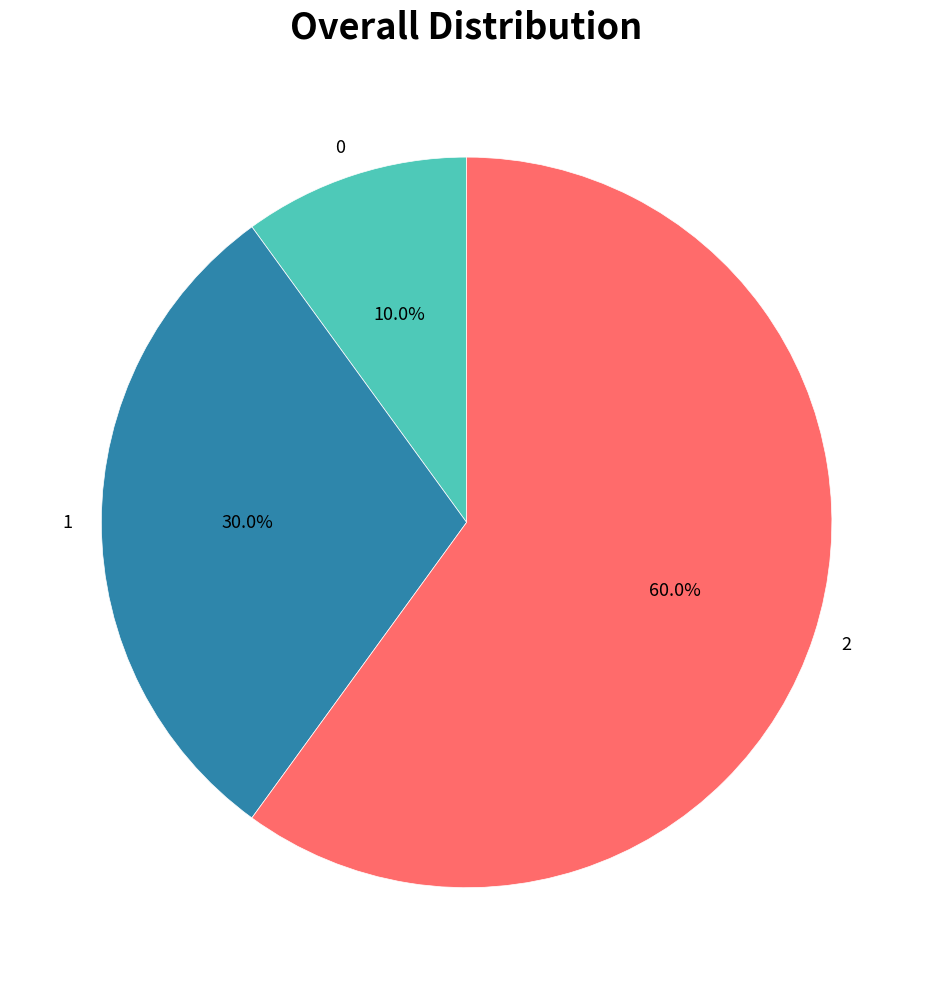

How many segments does this pie chart have?

3